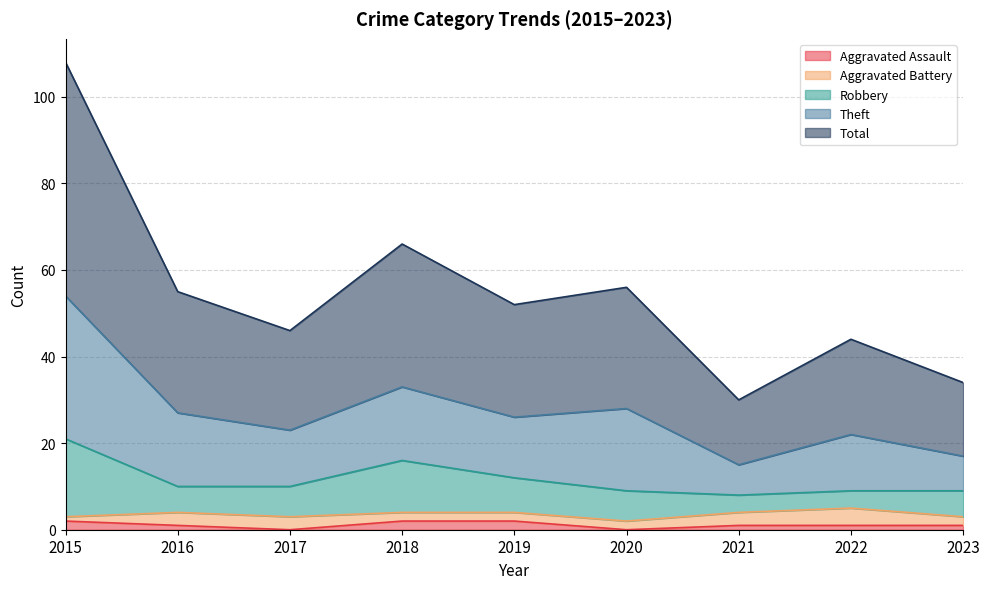

Is it true that Aggravated Assault equals 1 at 2023?

True